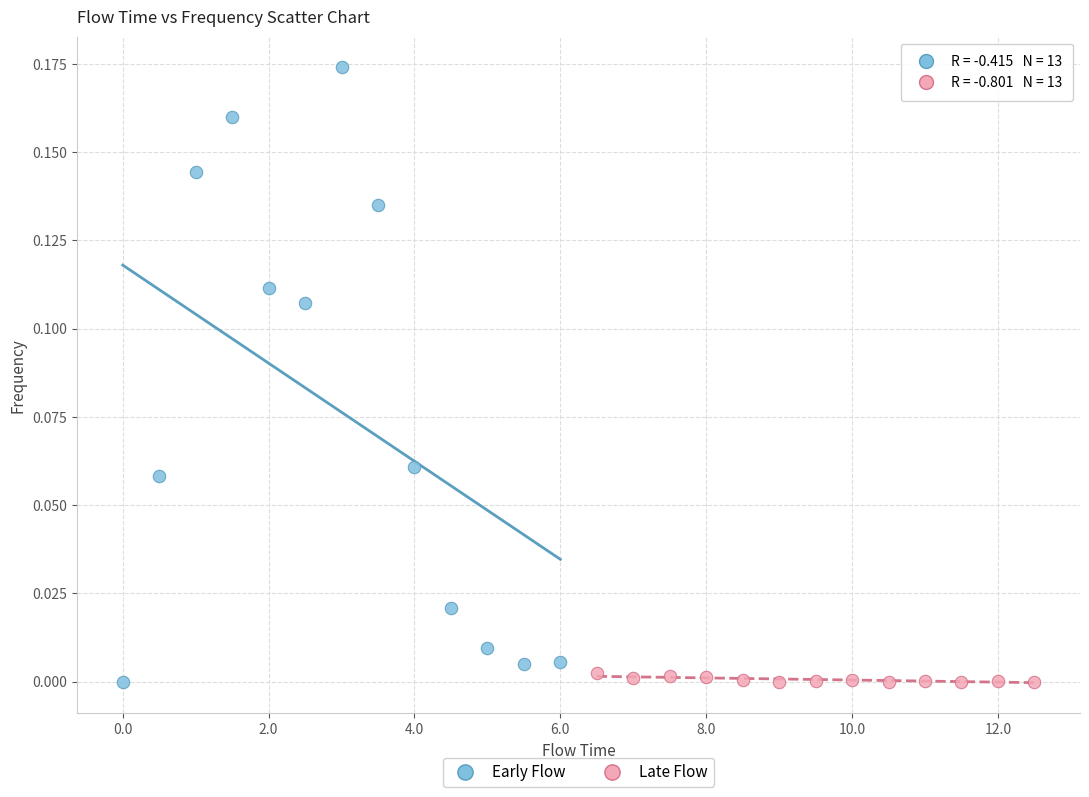

Which series has the largest Y range (max minus min)?

Early Flow